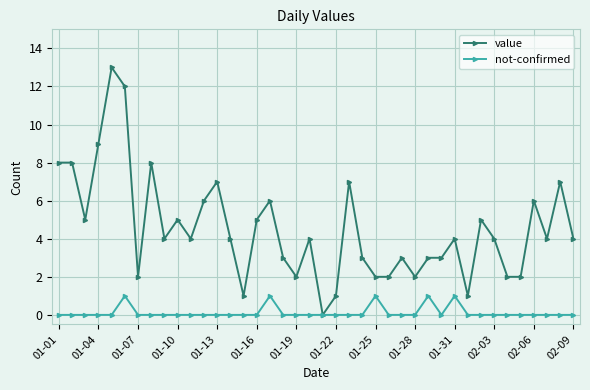

How many categories are shown in the chart?

40